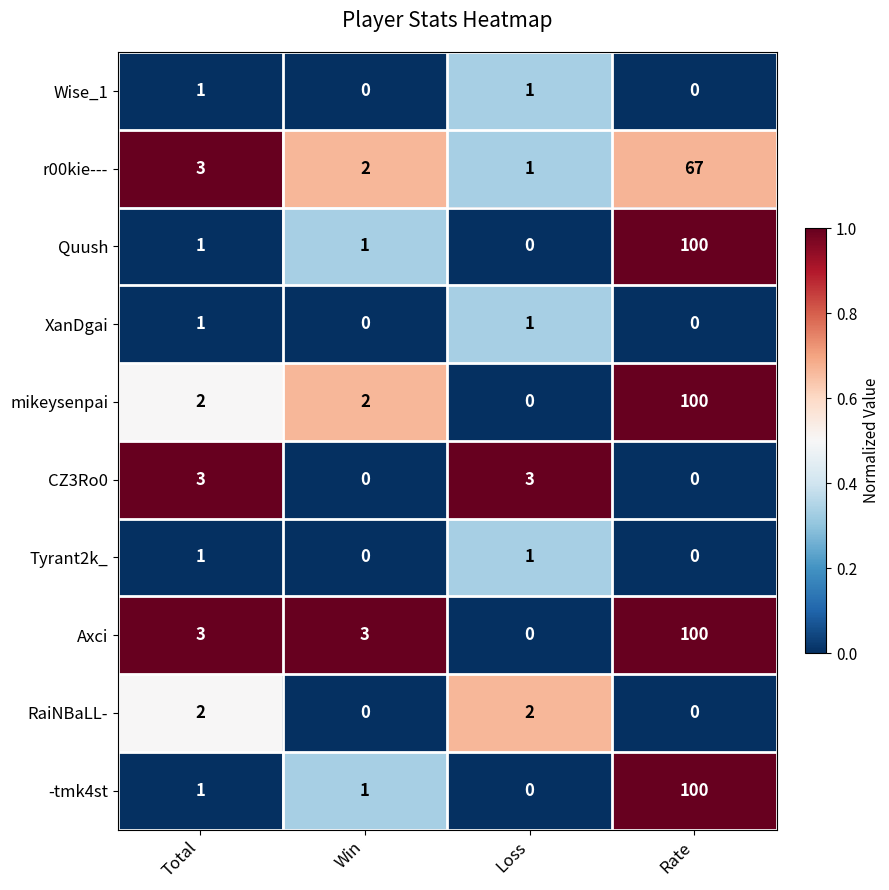

How many data points does each series have?

4